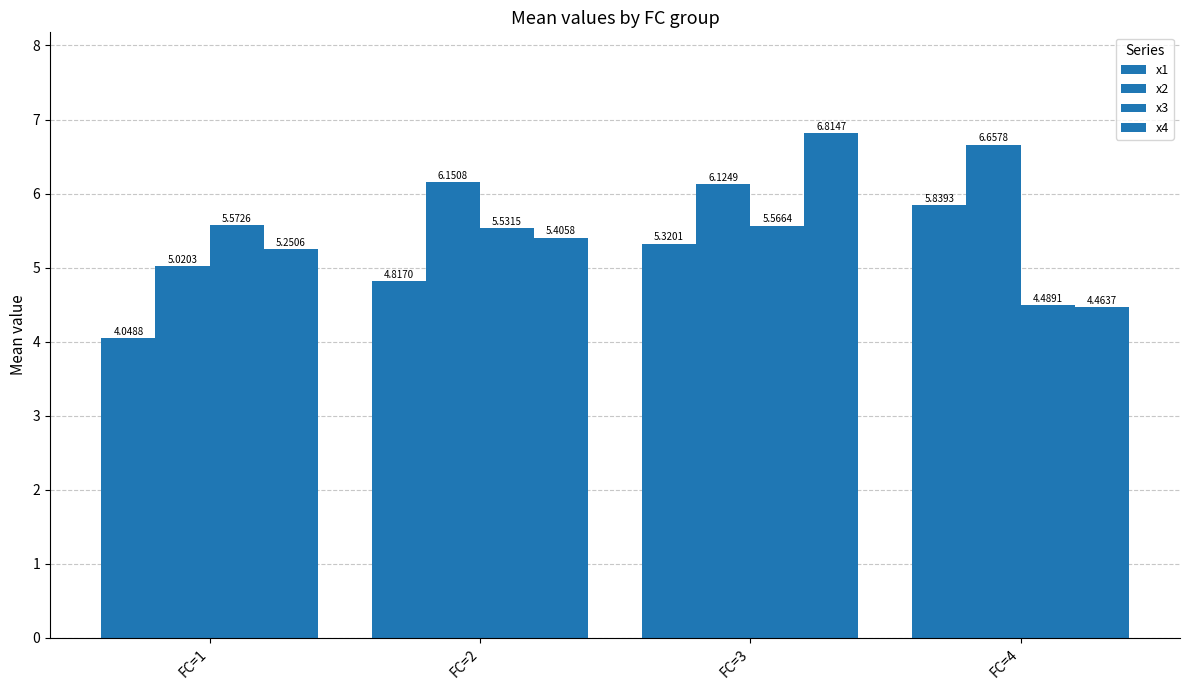

What is the difference between the highest and lowest values at FC=2?

1.3